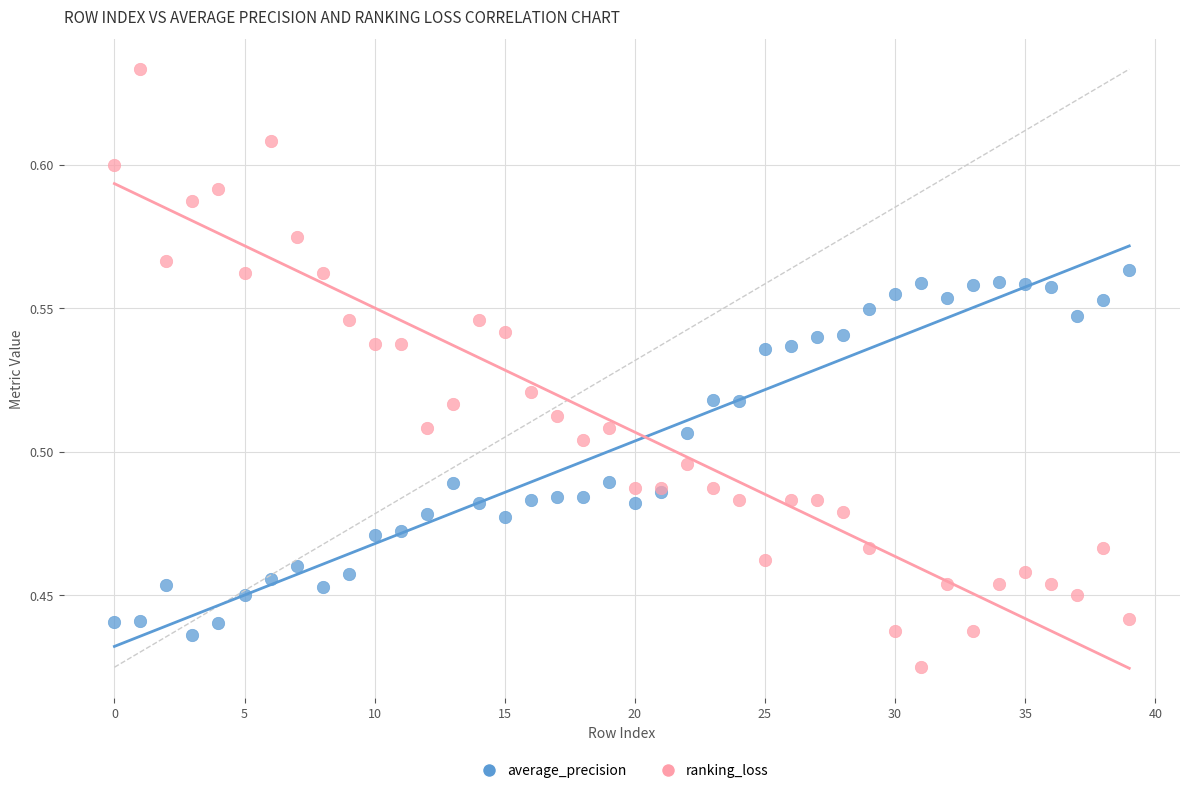

Which series has the widest spread of Y values?

ranking_loss